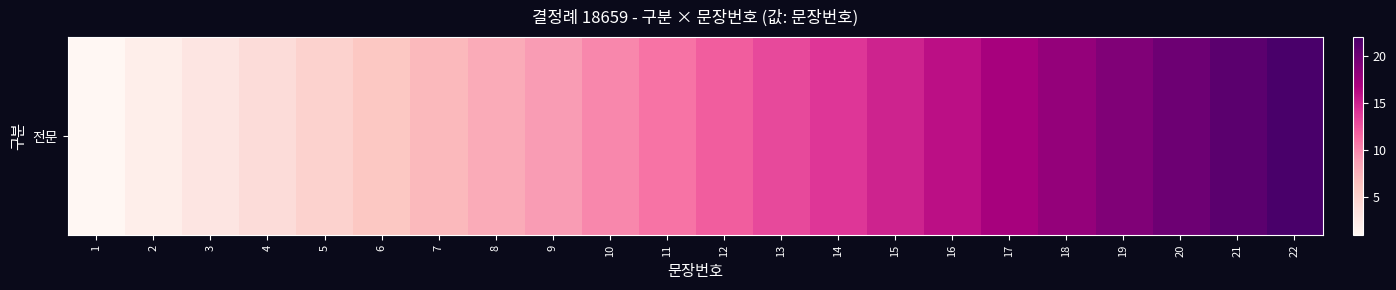

List the labels in order of value, smallest first.

1, 2, 3, 4, 5, 6, 7, 8, 9, 10, 11, 12, 13, 14, 15, 16, 17, 18, 19, 20, 21, 22